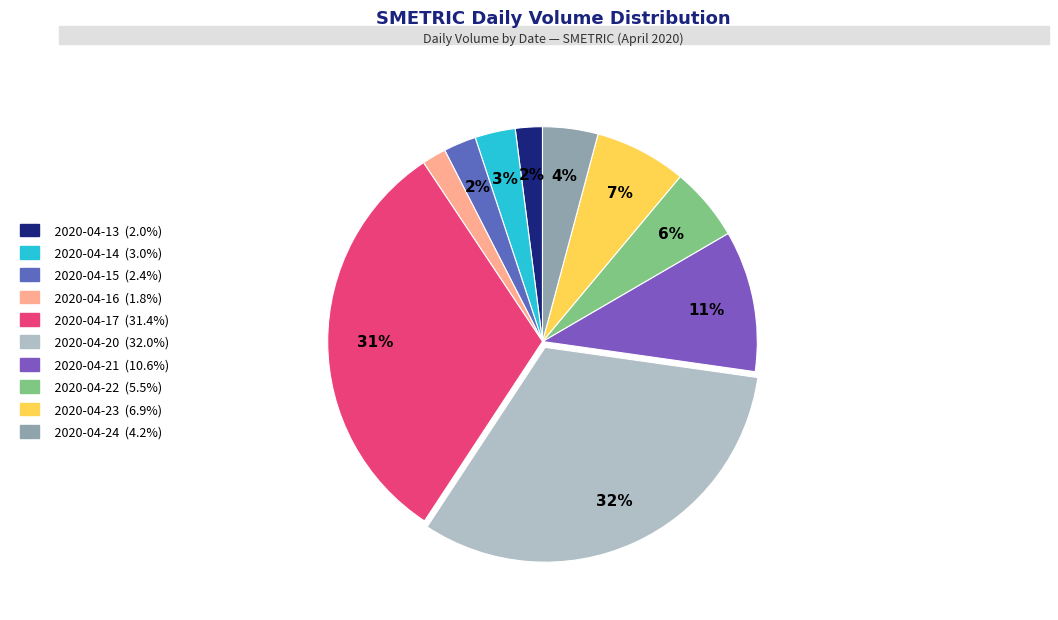

What is the total percentage of 2020-04-20 and 2020-04-14?

35.1%